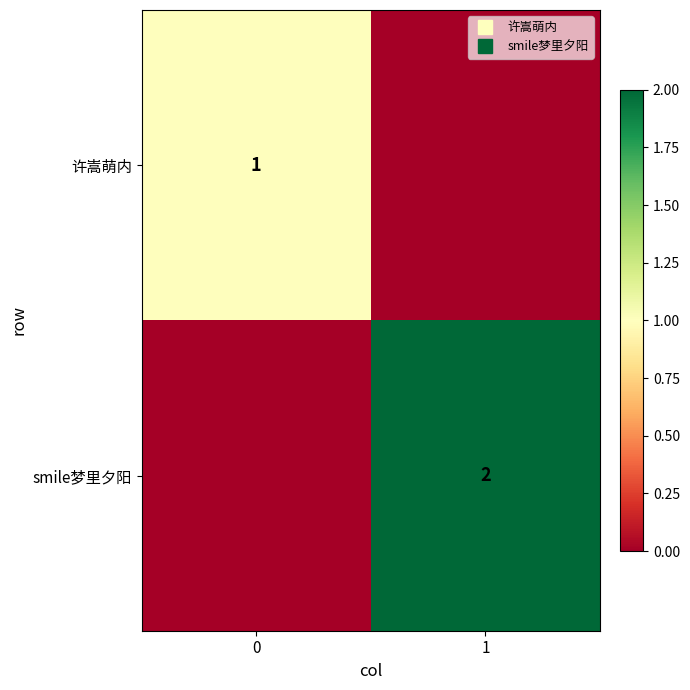

What is the sum of the 许嵩萌内 values at 0 and 1?

1